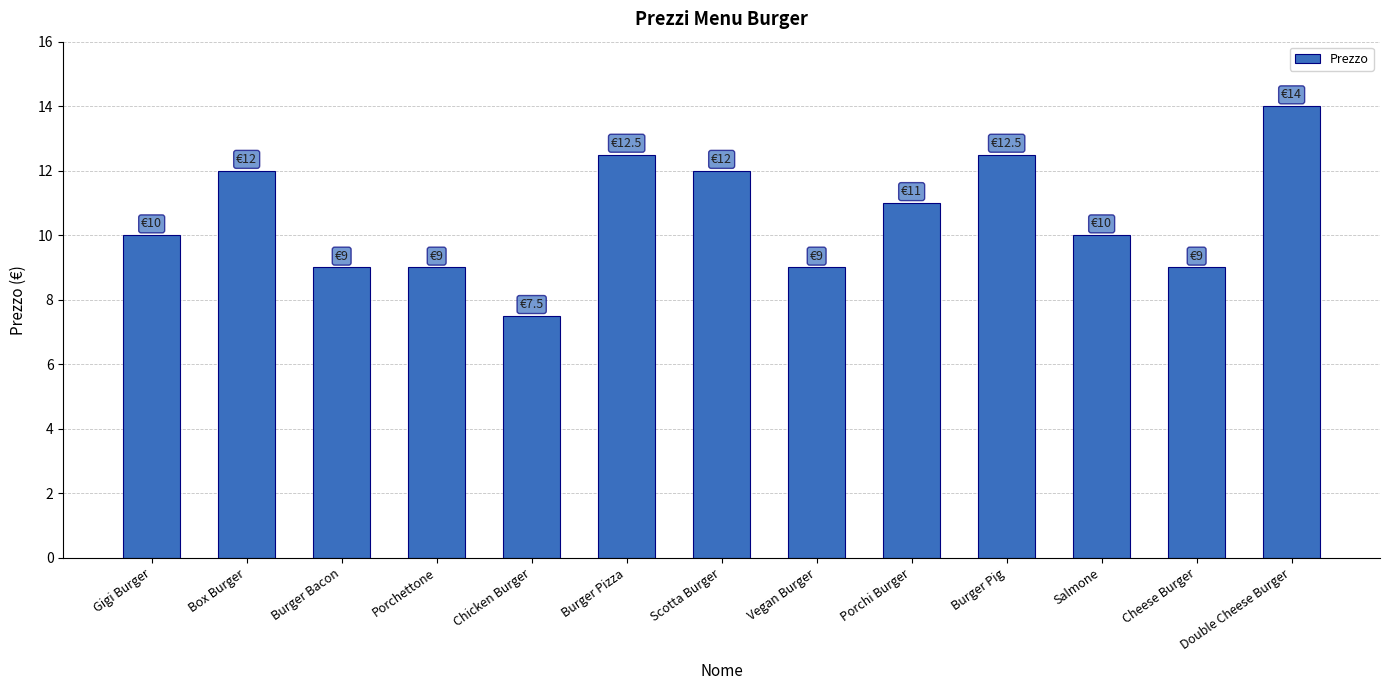

What is the difference between the maximum and minimum values?

6.5